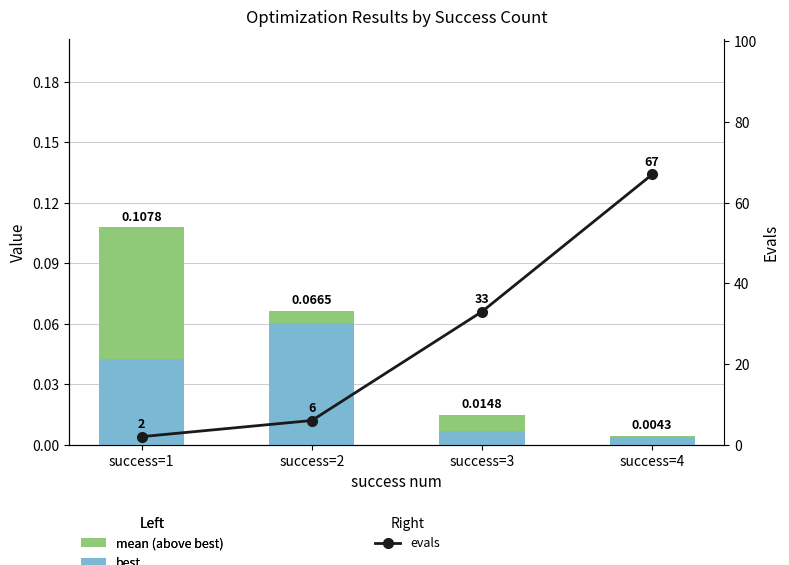

Read the mean (above best) value at success=1.

0.1